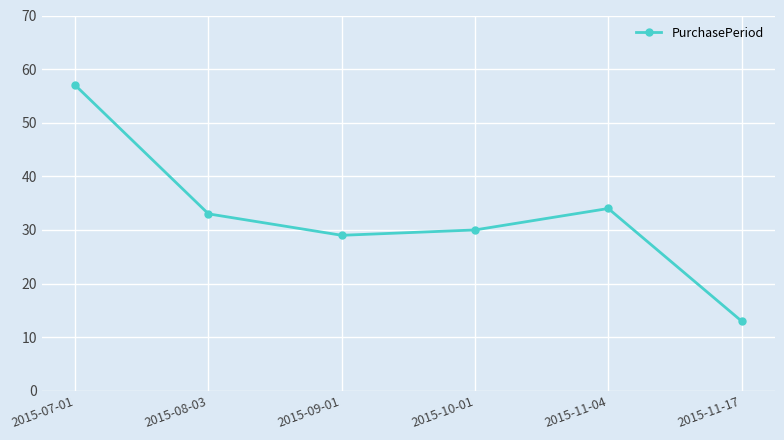

Where does the data first go above 33?

2015-07-01